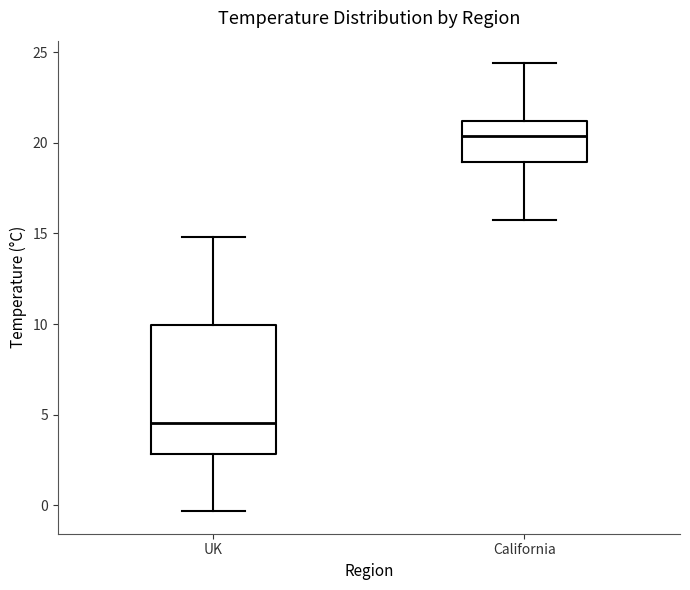

Which box is the tallest, from its lower edge to its upper edge?

UK